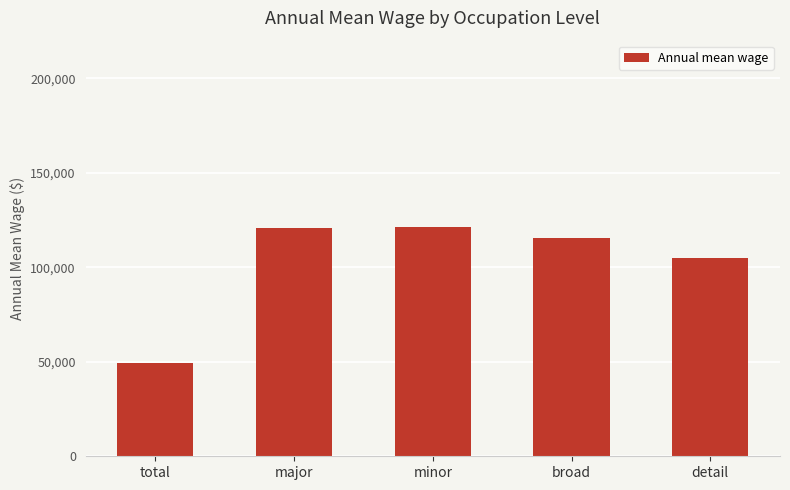

True or false: the data shows 179533 at minor.

False